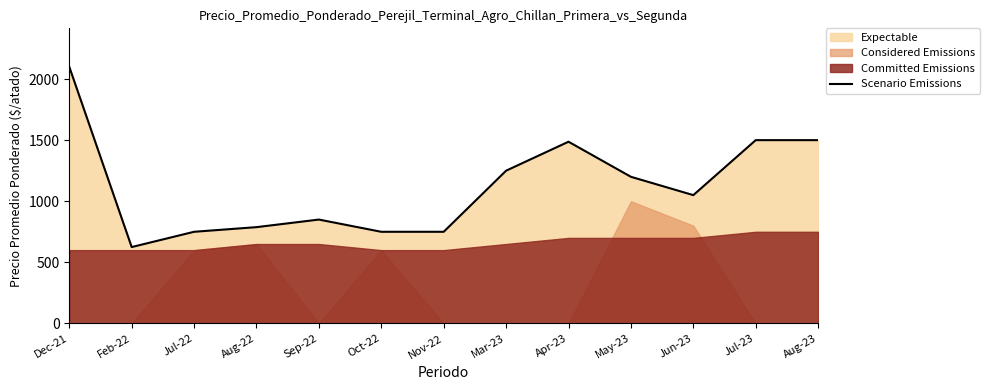

True or false: the data shows 1500 at Aug-23.

True